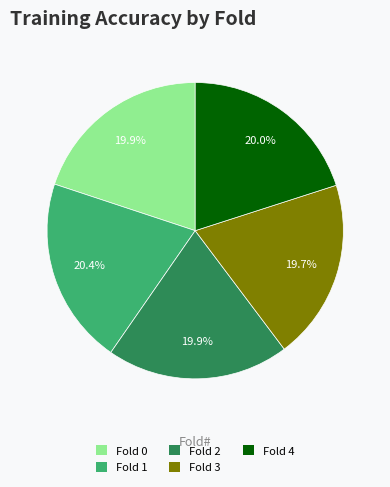

Is Fold 0 the majority of the pie?

No